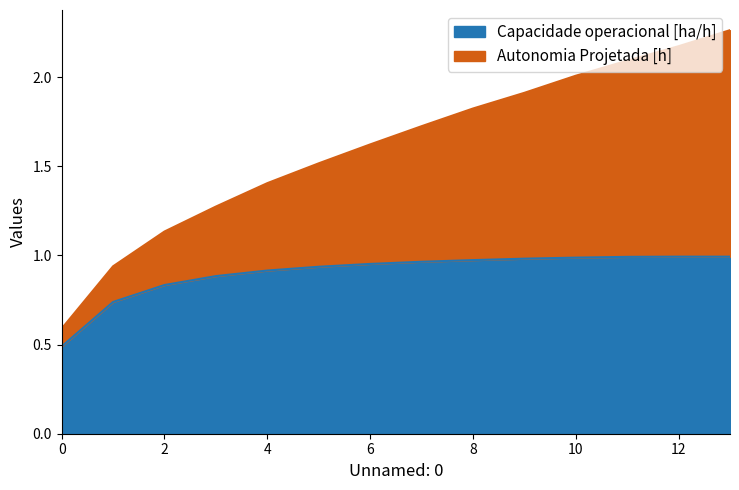

What is the value of the Autonomia Projetada [h] point at the 14th from the left?

2.3